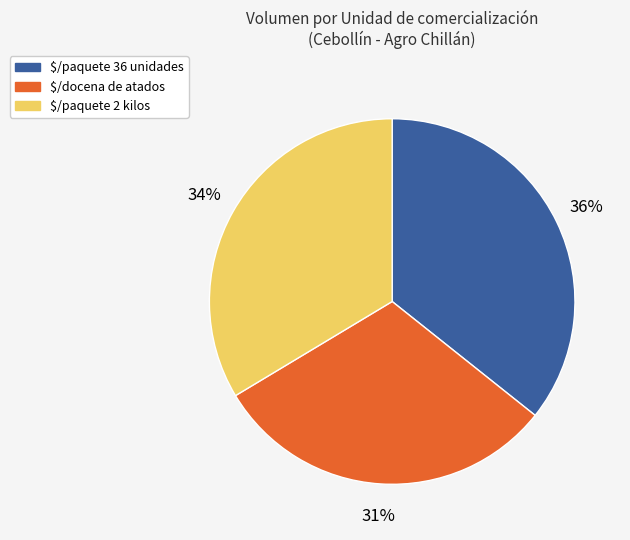

To the nearest percent, what is the average slice percentage?

33%